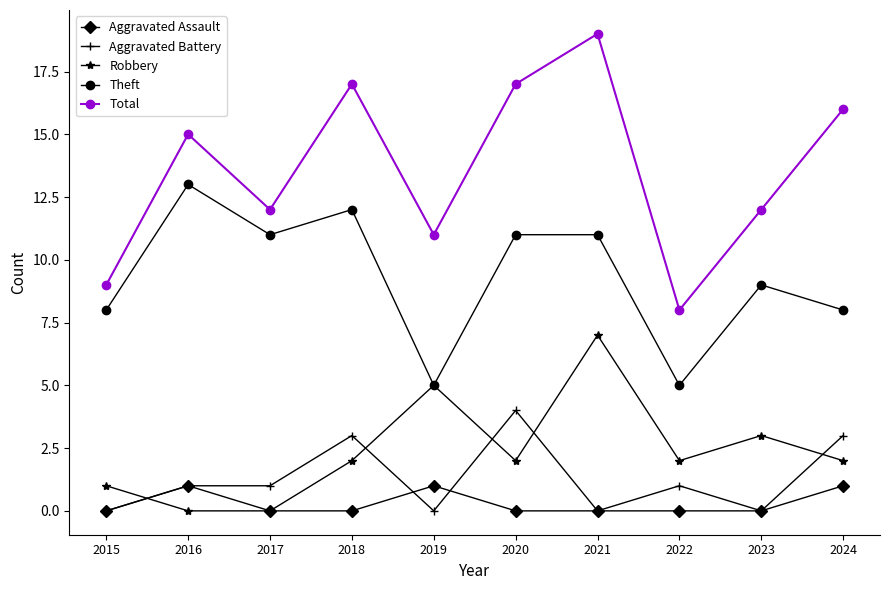

True or false: Aggravated Battery and Robbery intersect in this chart.

True